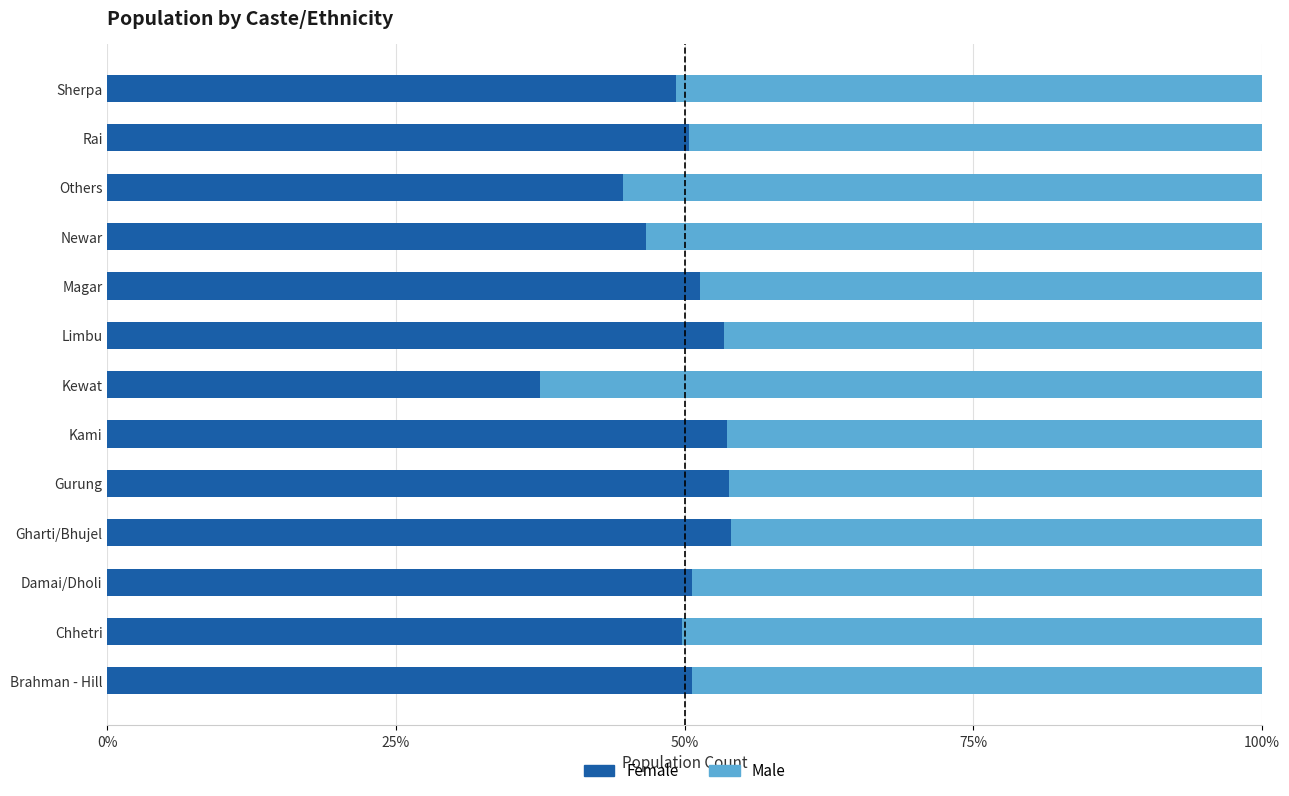

Where is Female nearest to the value 0?

Kewat